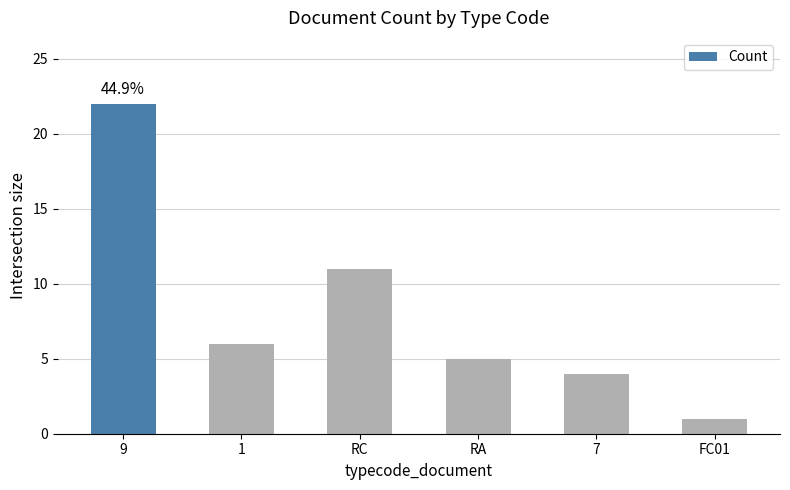

List the labels in order of value, largest first.

9, RC, 1, RA, 7, FC01